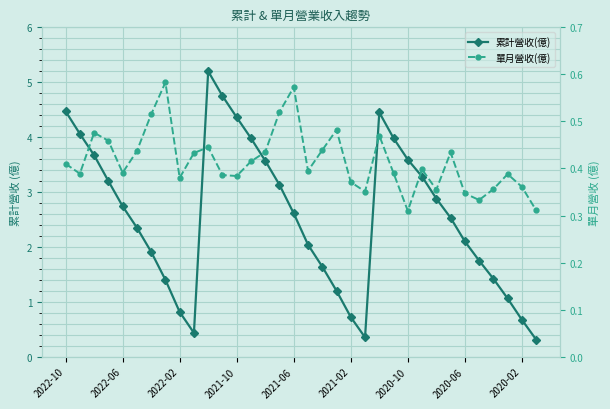

Does the chart display data point markers on the line(s)?

Yes